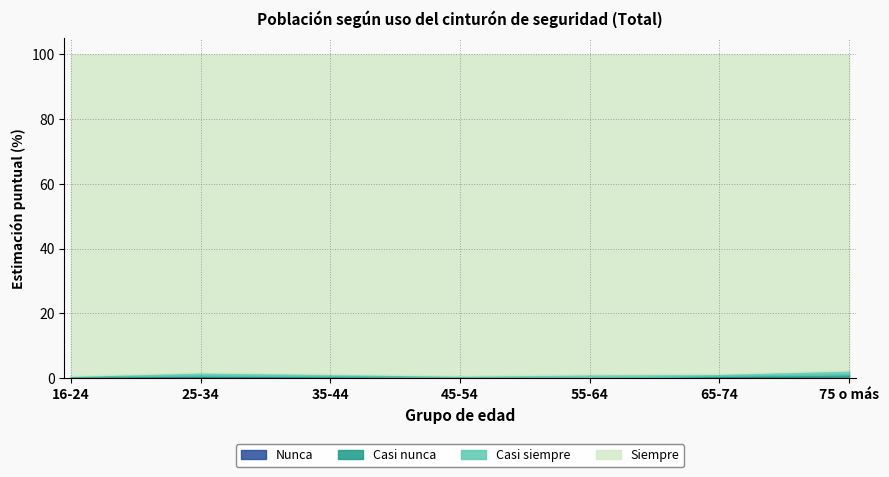

Which category has the highest value in the Nunca series?

16-24